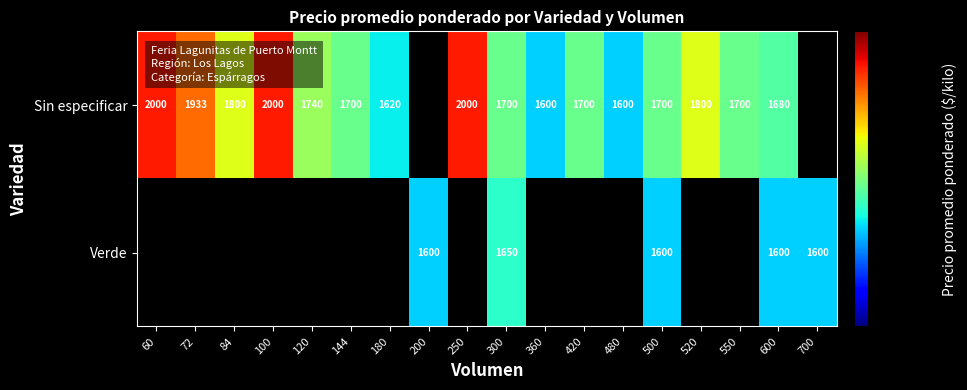

What is the difference between the Sin especificar values at 600 and 520?

120